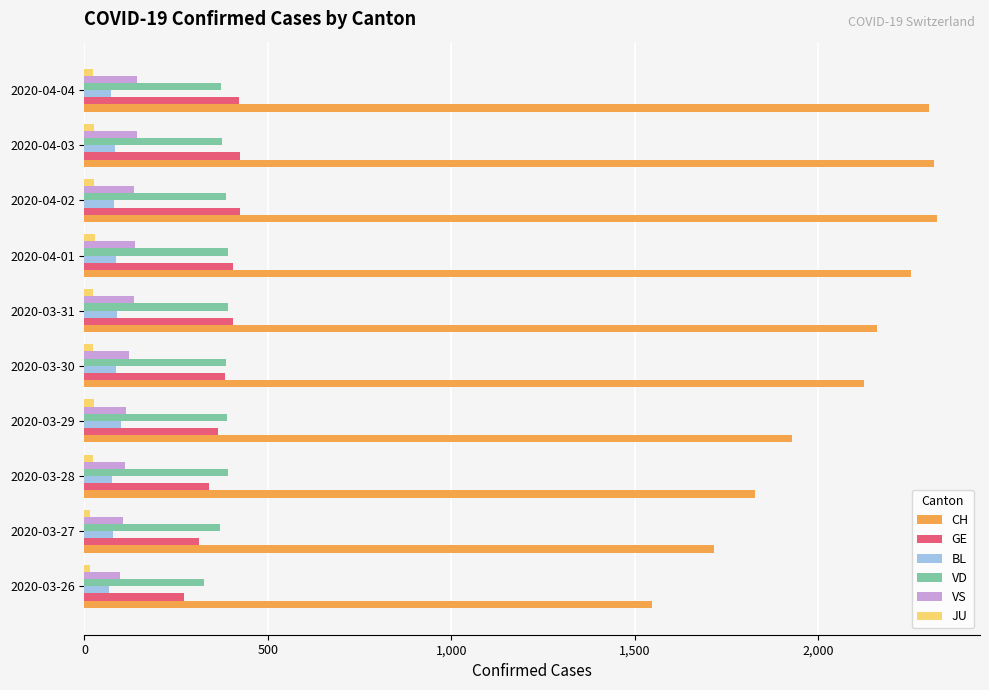

Which series has the widest spread of values?

CH